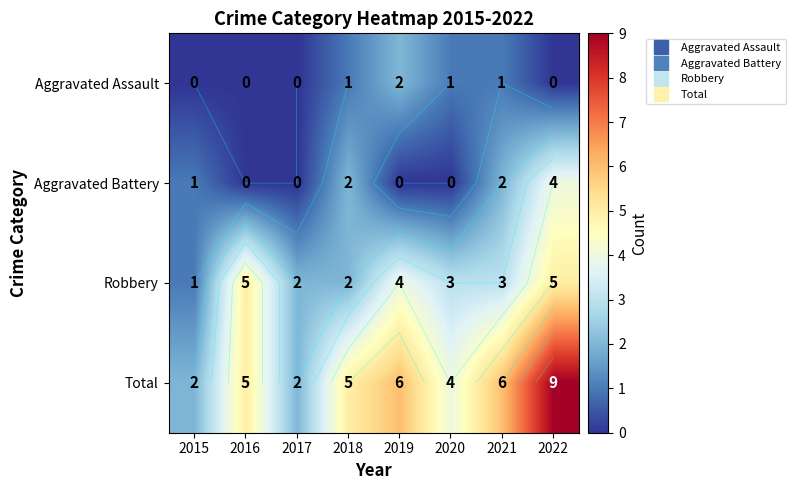

At which label does Total reach its minimum?

2015